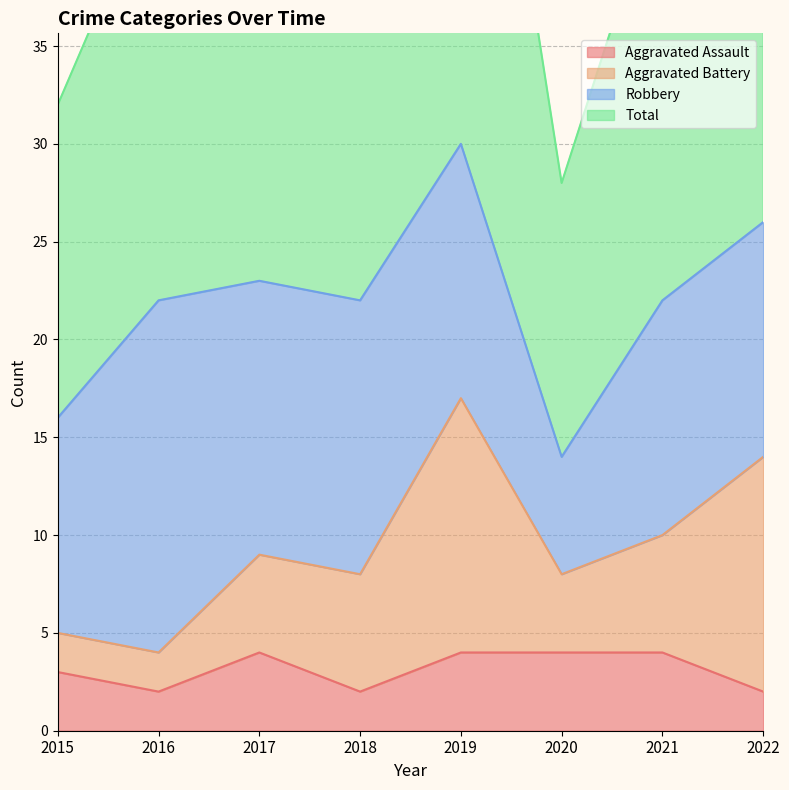

What is the value of the Aggravated Assault point at the 5th from the left?

4